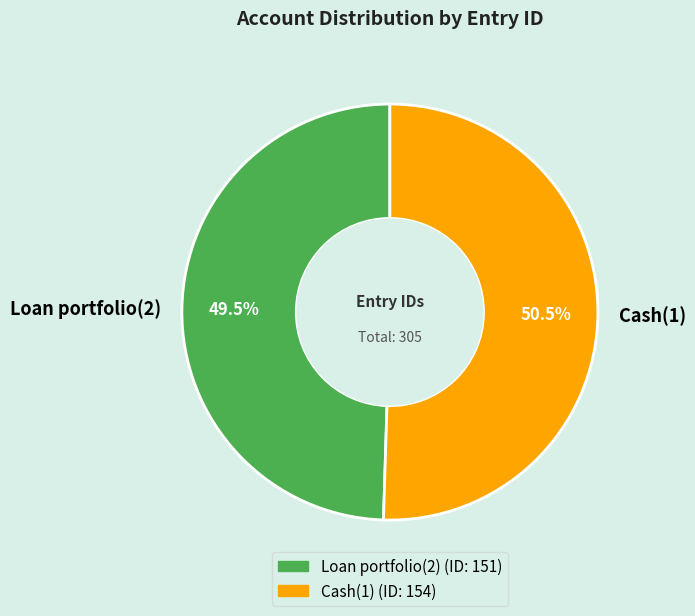

Count the number of slices in the pie.

2